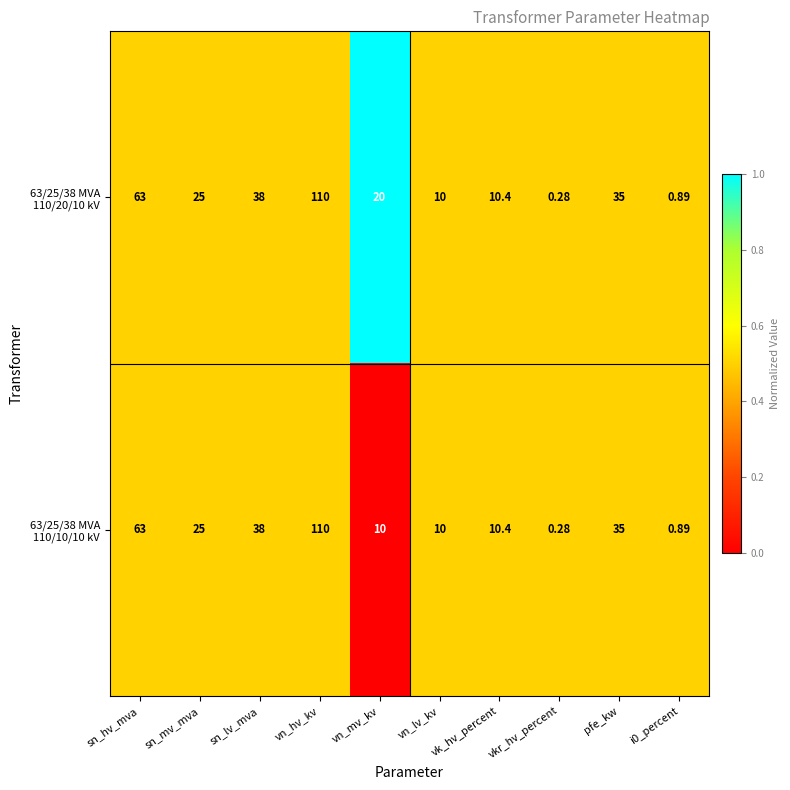

At which category does the chart reach its peak across all series?

vn_hv_kv